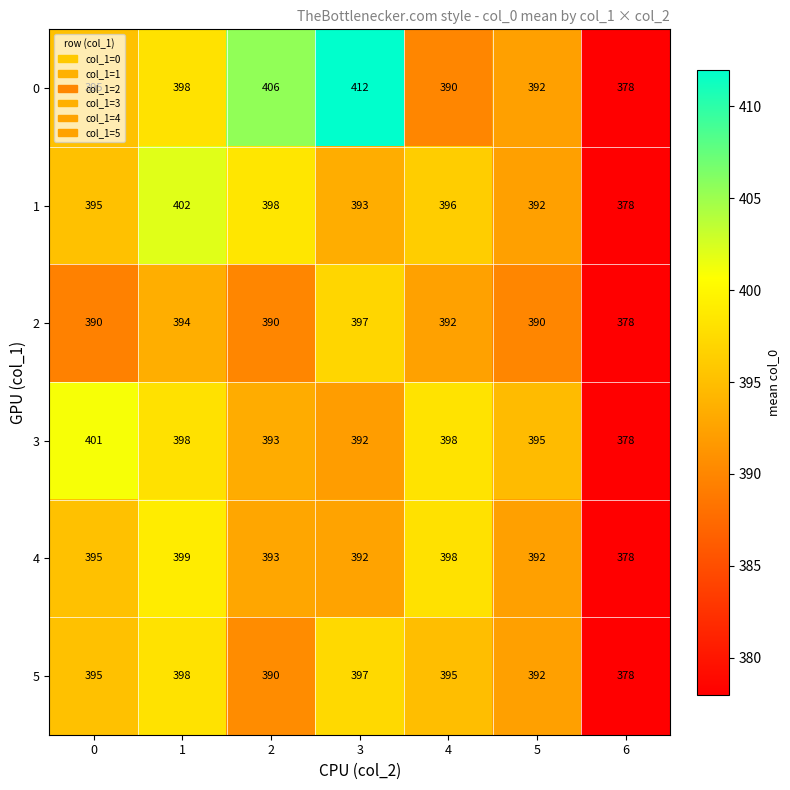

What value does the 3 series have at 6?

378